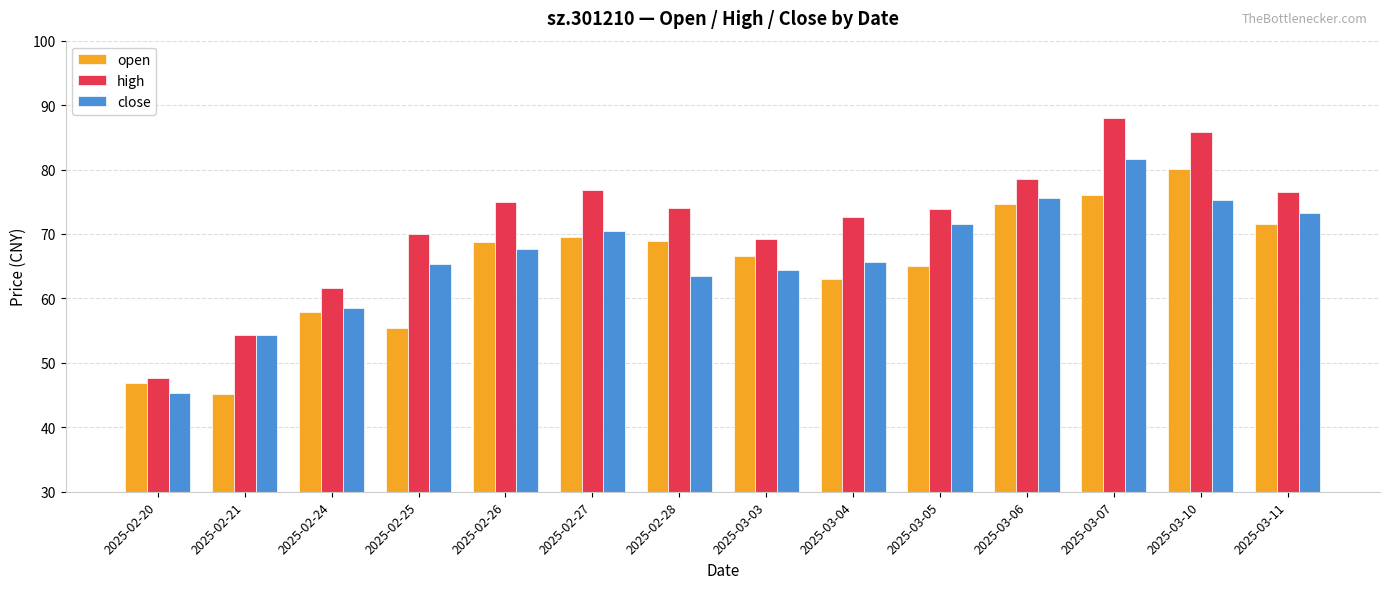

How many distinct data groups are displayed?

3